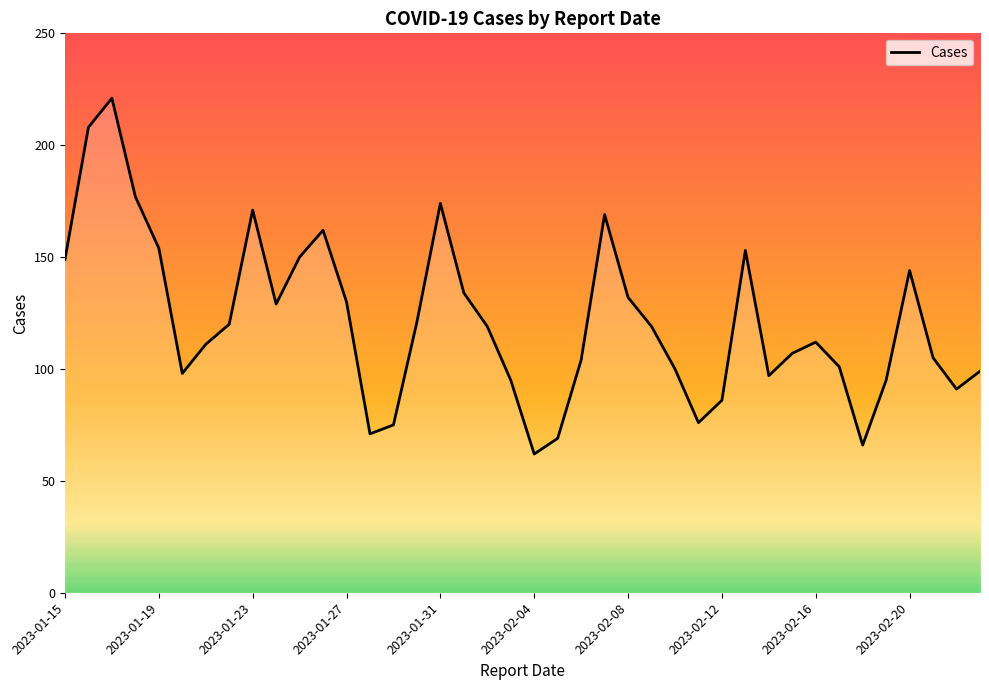

What is the difference between the maximum and minimum values?

159